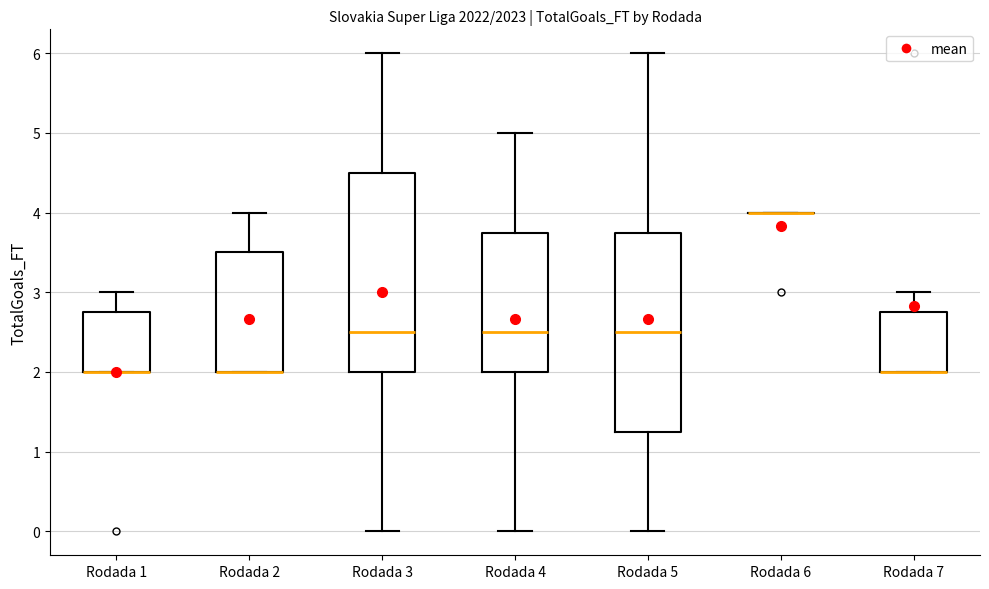

Reading left to right, transcribe this box plot: for each box, give where its median line is, the range the box spans, and where its two whiskers end, as read against the y-axis. The values are not printed on the chart, so give them approximately, as read against the axis.

Rodada 1: median 2.0 (drawn on the box's lower edge), box 2.0 to 2.8, whiskers 2.0 to 3.0
Rodada 2: median 2.0 (drawn on the box's lower edge), box 2.0 to 3.5, whiskers 2.0 to 4.0
Rodada 3: median 2.5, box 2.0 to 4.5, whiskers 0.0 to 6.0
Rodada 4: median 2.5, box 2.0 to 3.8, whiskers 0.0 to 5.0
Rodada 5: median 2.5, box 1.3 to 3.8, whiskers 0.0 to 6.0
Rodada 6: box collapsed to a line at 4.0, whiskers 4.0 to 4.0
Rodada 7: median 2.0 (drawn on the box's lower edge), box 2.0 to 2.8, whiskers 2.0 to 3.0